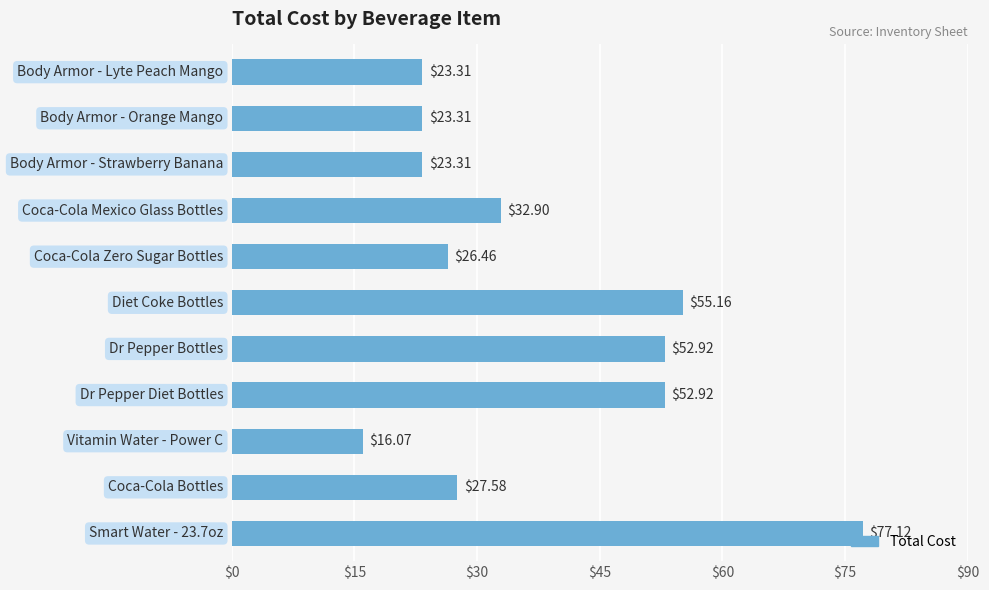

What is the difference between the second highest and minimum values?

39.1